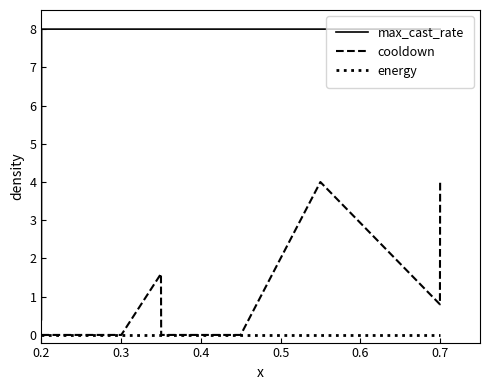

Which series has the largest total across all categories?

max_cast_rate